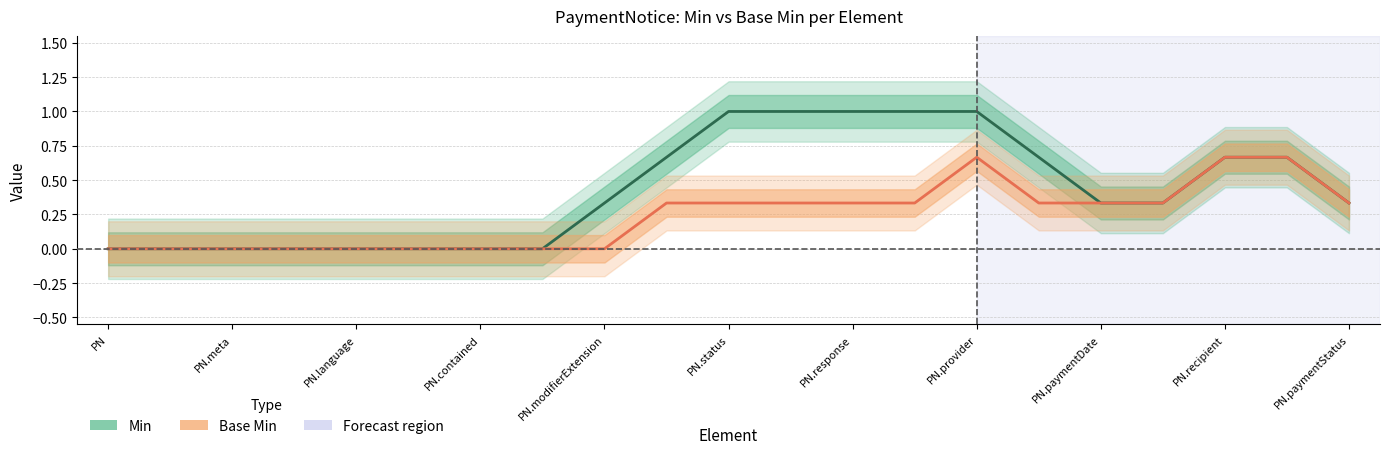

True or false: Min has a value of 0.6 at PN.meta.

False